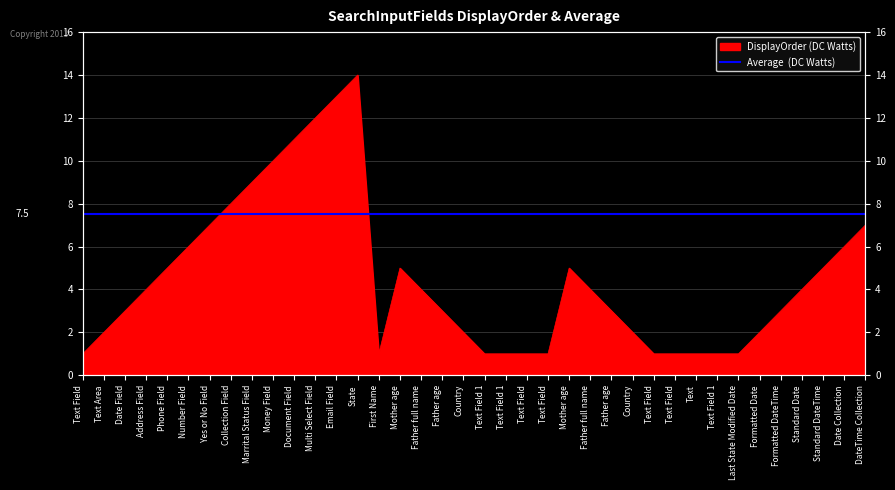

What is the smallest value displayed?

1